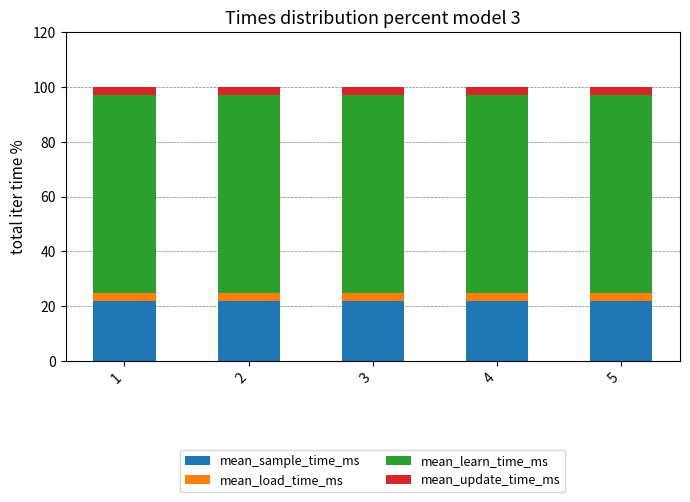

What is the average value of the mean_sample_time_ms series?

22